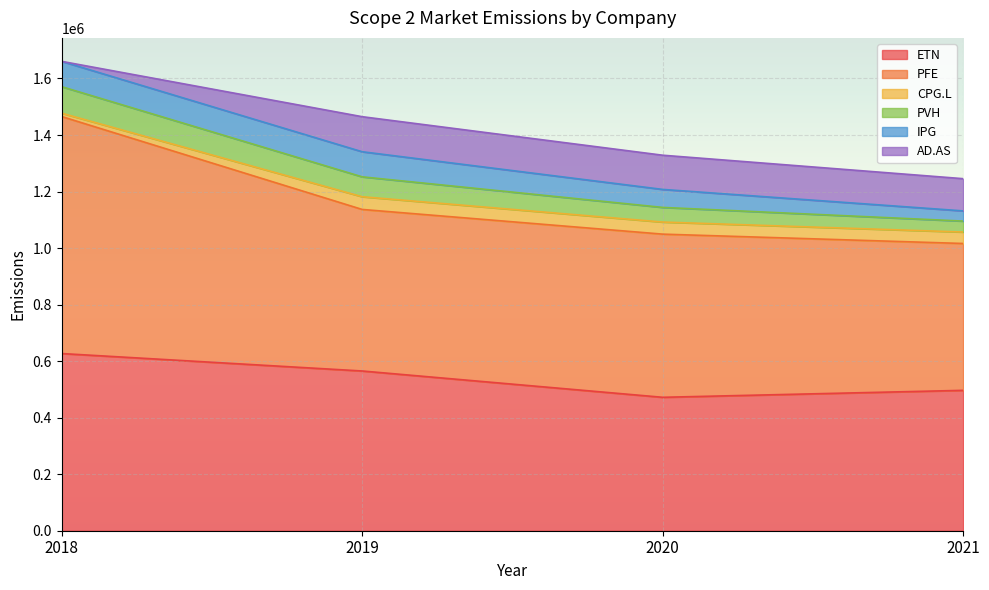

How many data points in PFE are less than 1136683?

2